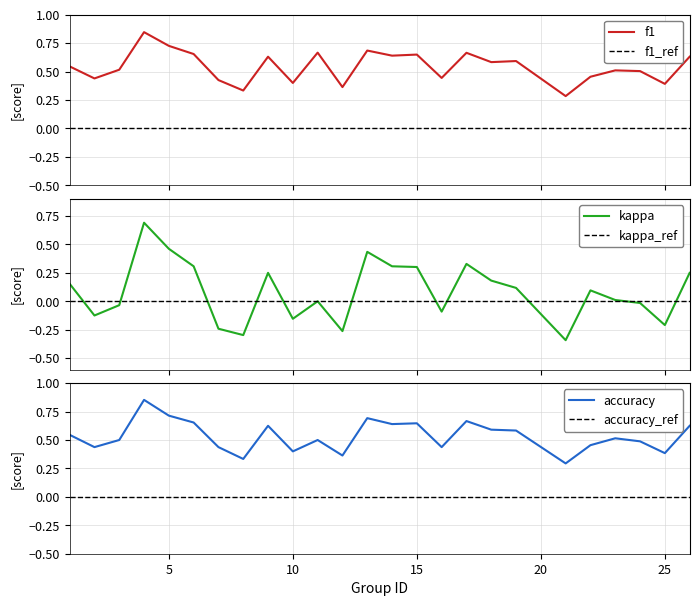

Which category has the lowest value across all series?

21